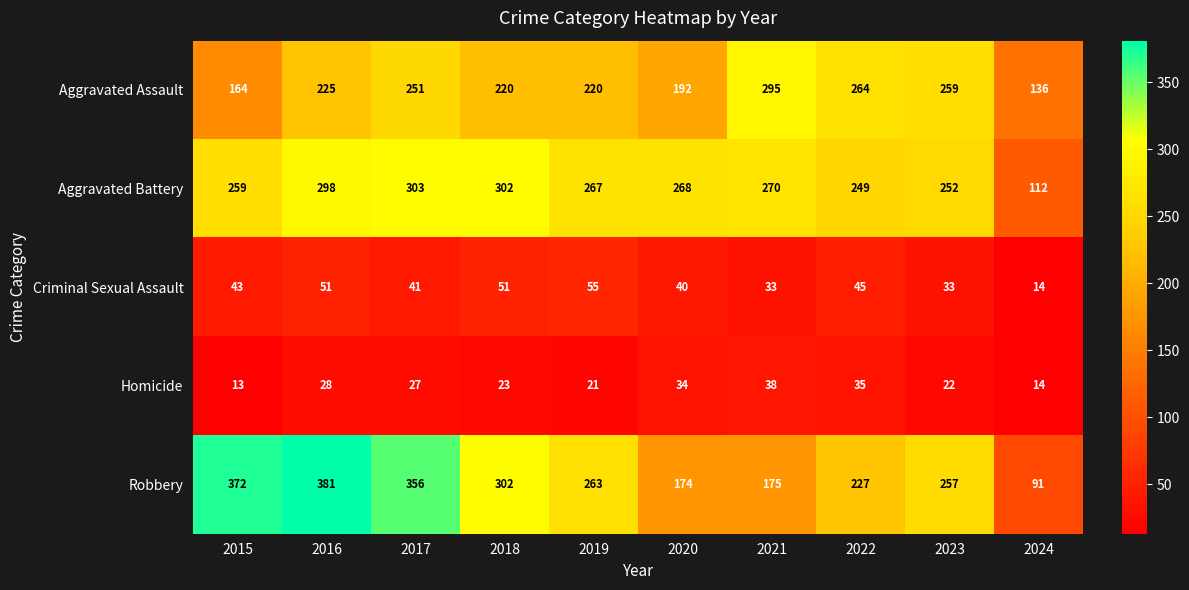

At which label does Aggravated Battery reach its peak?

2017